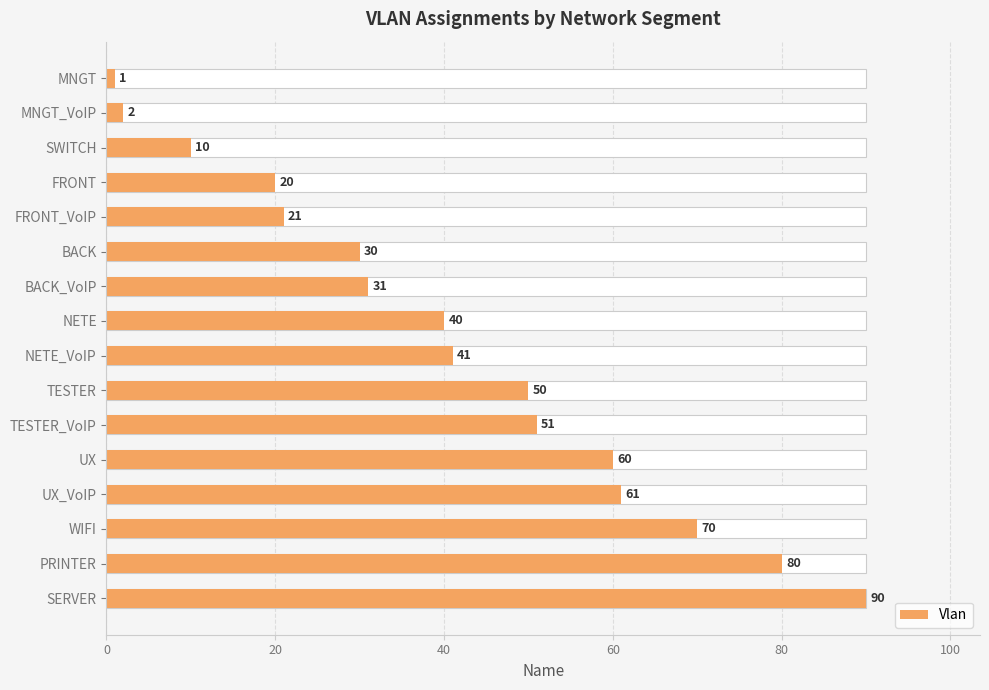

Is it true that the value at NETE is 40?

True